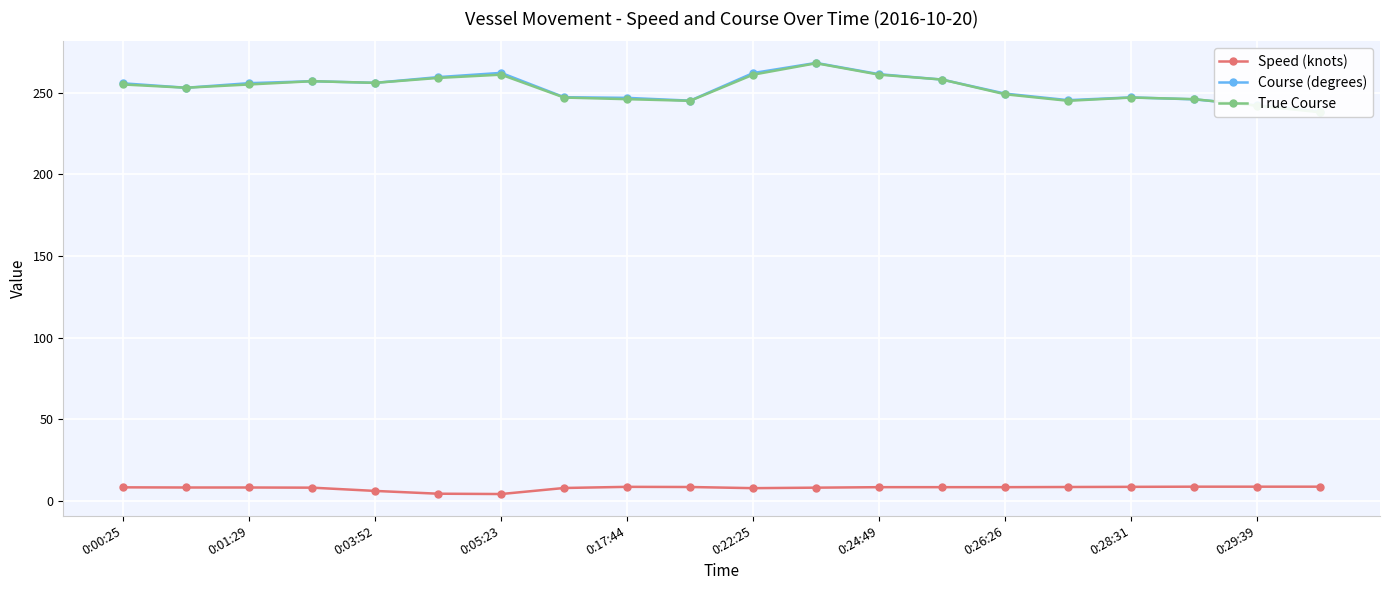

True or false: Course (degrees) and Speed (knots) intersect in this chart.

False